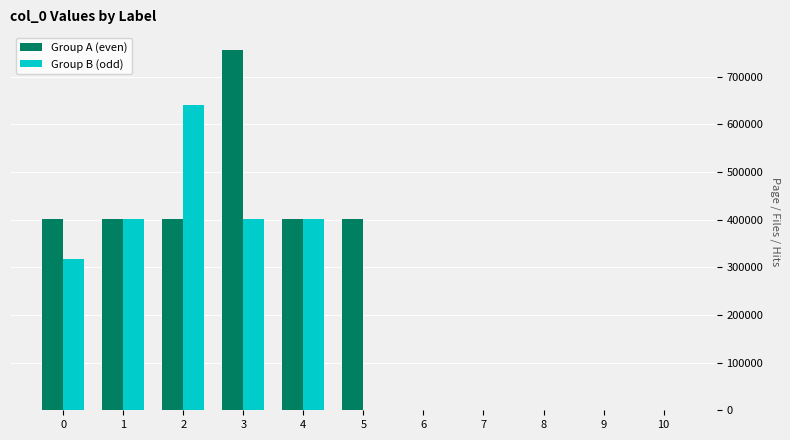

Are the bars horizontal?

No